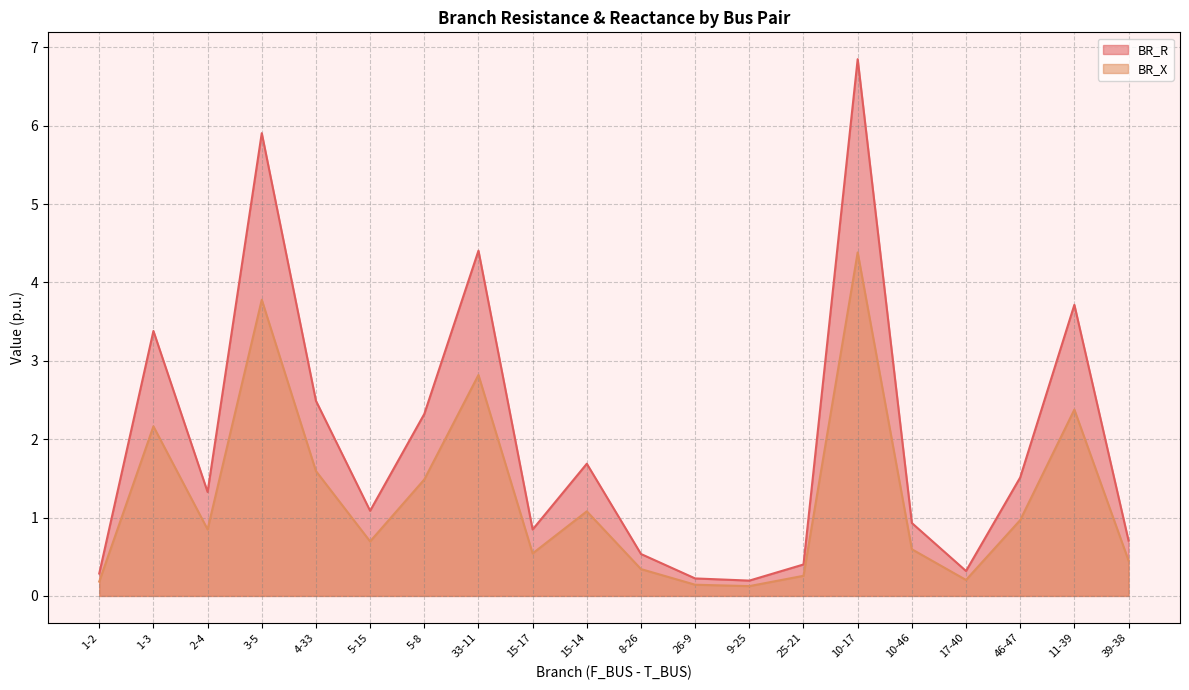

True or false: BR_R and BR_X intersect in this chart.

False